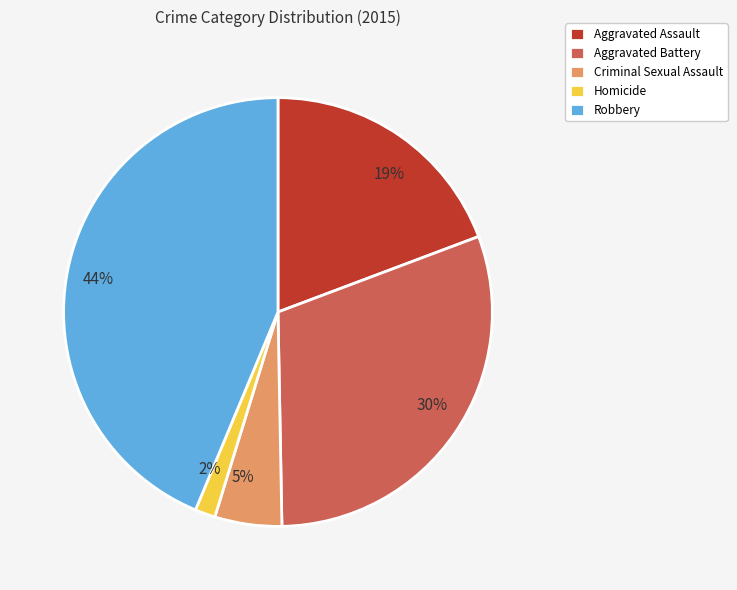

Combined, do Aggravated Battery and Homicide account for over 50%?

No